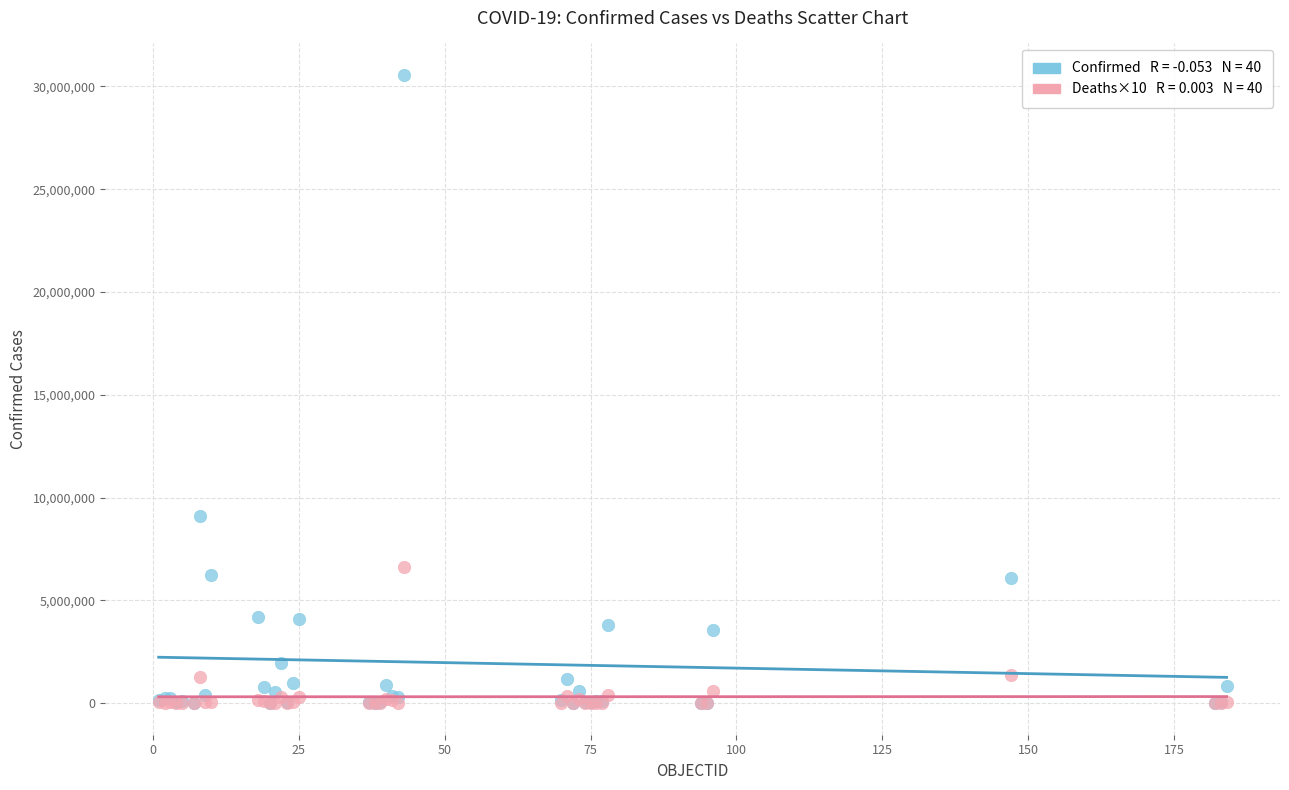

Across all series, what Y value is closest to 15279370?

9083673